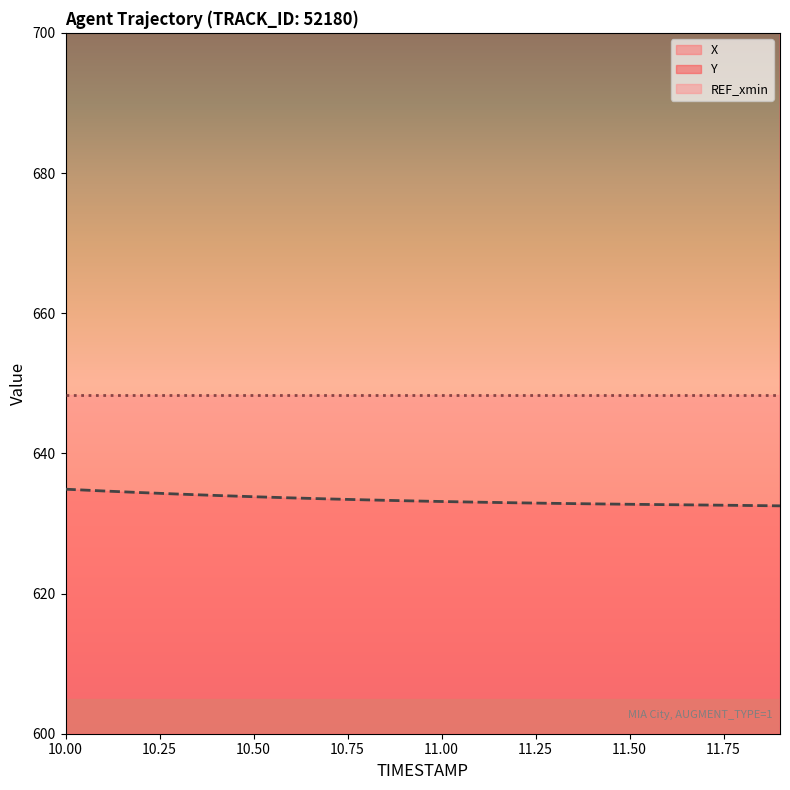

True or false: X has more than 1 points higher than both neighbors.

False